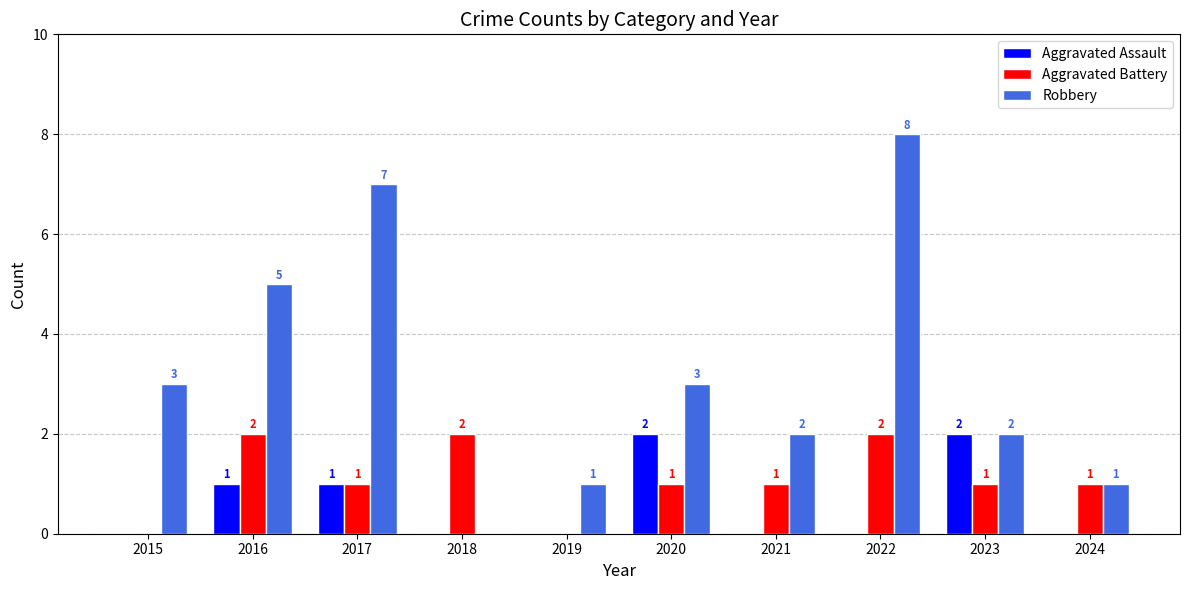

Read the Robbery value at 2015.

3